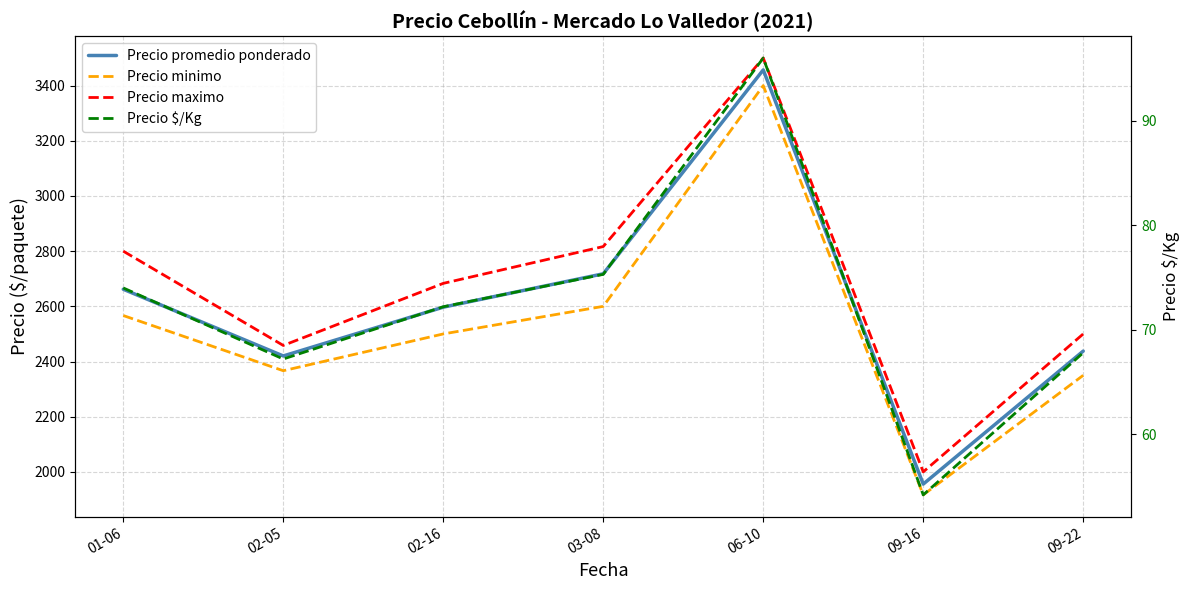

What are all the series names shown in the legend?

Precio promedio ponderado, Precio minimo, Precio maximo, Precio $/Kg